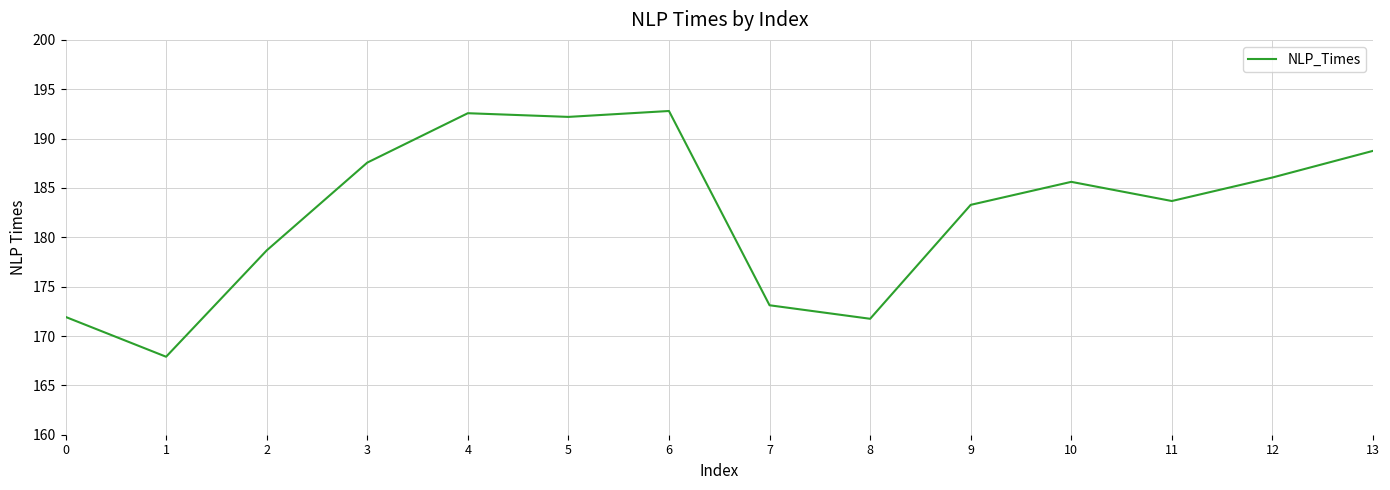

What is the average value?

182.6